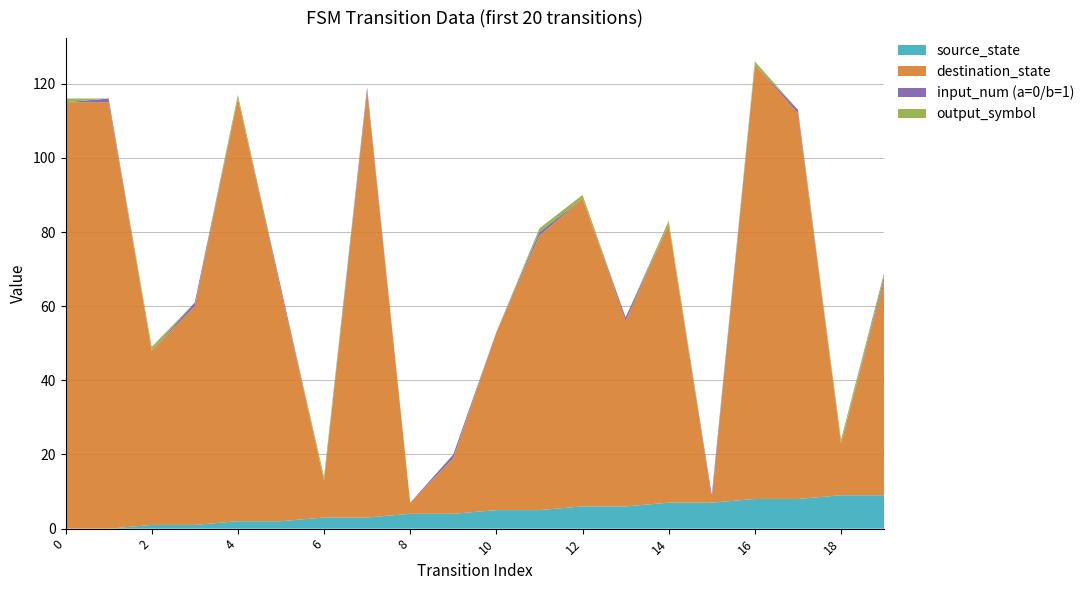

Reading right to left, extract all data points from this chart.

source_state: 9	9	8	8	7	7	6	6	5	5	4	4	3	3	2	2	1	1	0	0
destination_state: 58	14	104	117	1	75	50	83	74	48	15	3	115	10	62	114	59	47	115	115
input_num (a=0/b=1): 1	0	1	0	1	0	1	0	1	0	1	0	1	0	1	0	1	0	1	0
output_symbol: 1	1	0	1	0	1	0	1	1	0	0	0	0	1	0	1	0	1	0	1